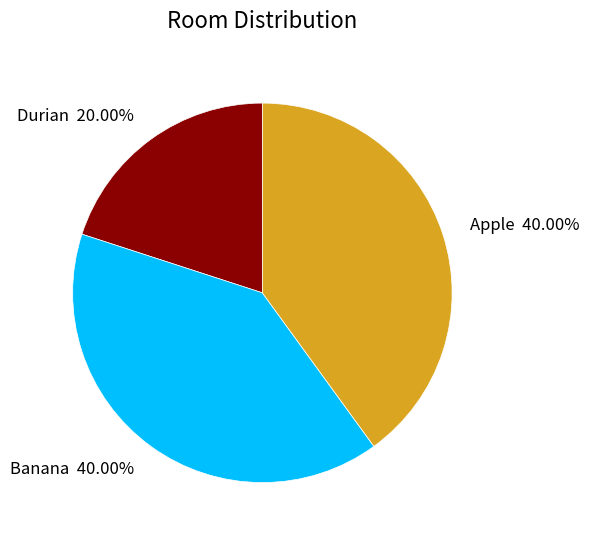

To the nearest percent, what is the difference between the Banana and Durian slice percentages?

20%